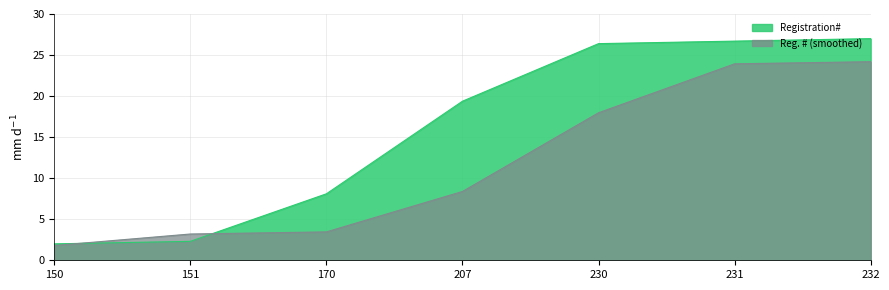

What value does the Reg. # (smoothed) series have at 151?

3.2